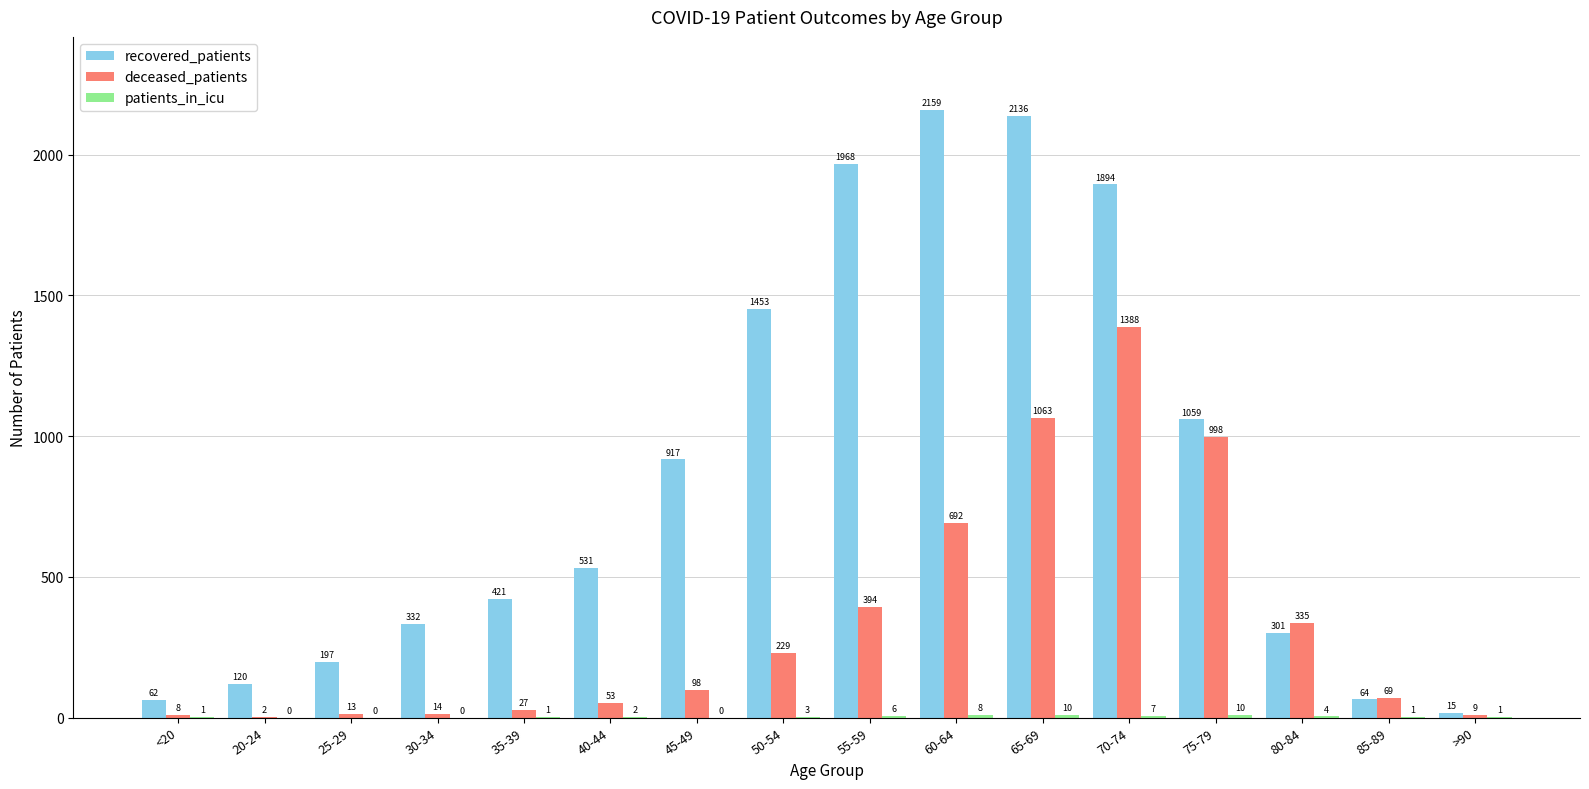

Where is deceased_patients nearest to the value 695?

60-64